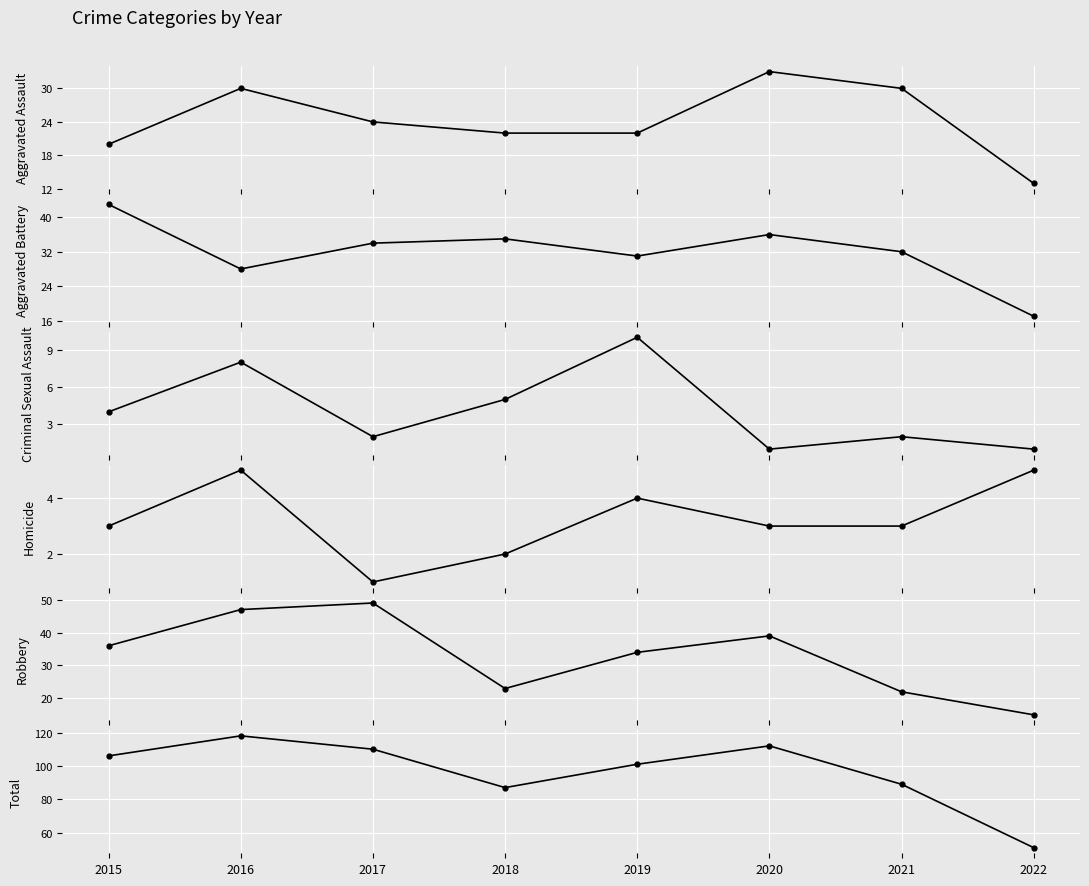

What is the sum of all Criminal Sexual Assault values?

33